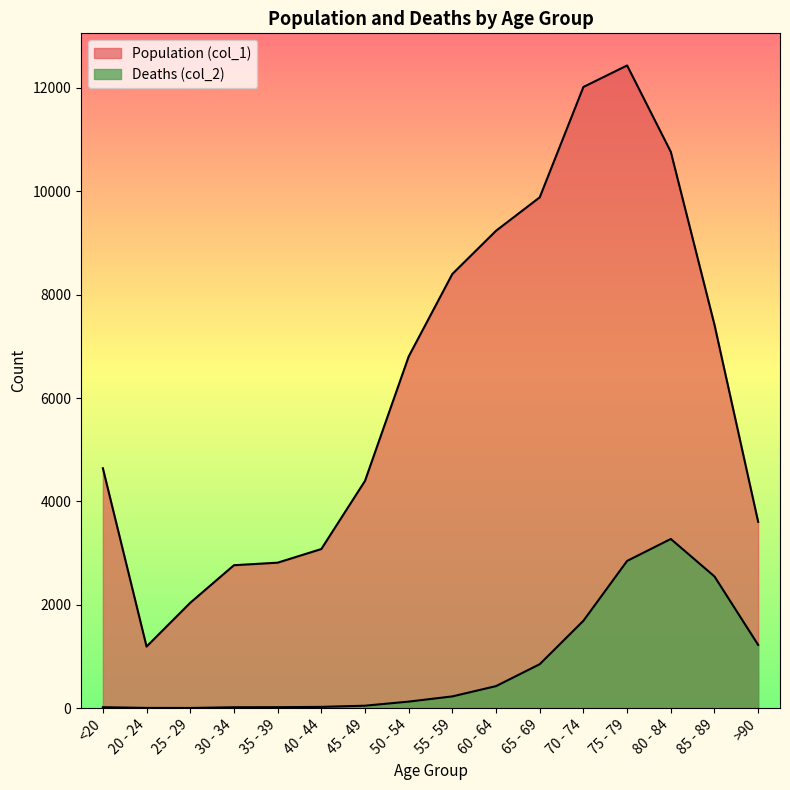

The value of Population (col_1) at 60 - 64 is 15458. True or false?

False